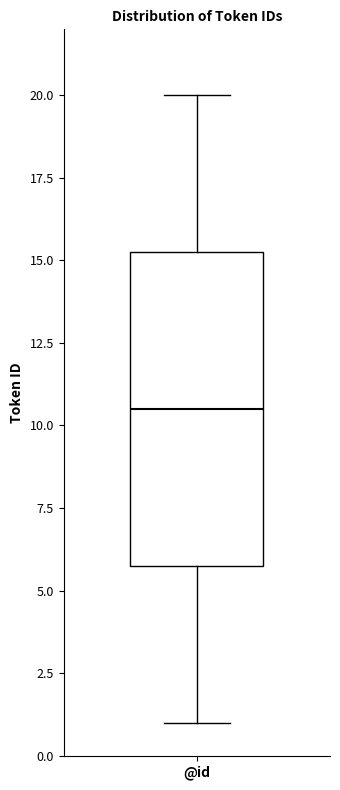

Where is the upper edge of the box for @id on the y-axis? The values are not printed on the chart, so give them approximately, as read against the axis.

15.5